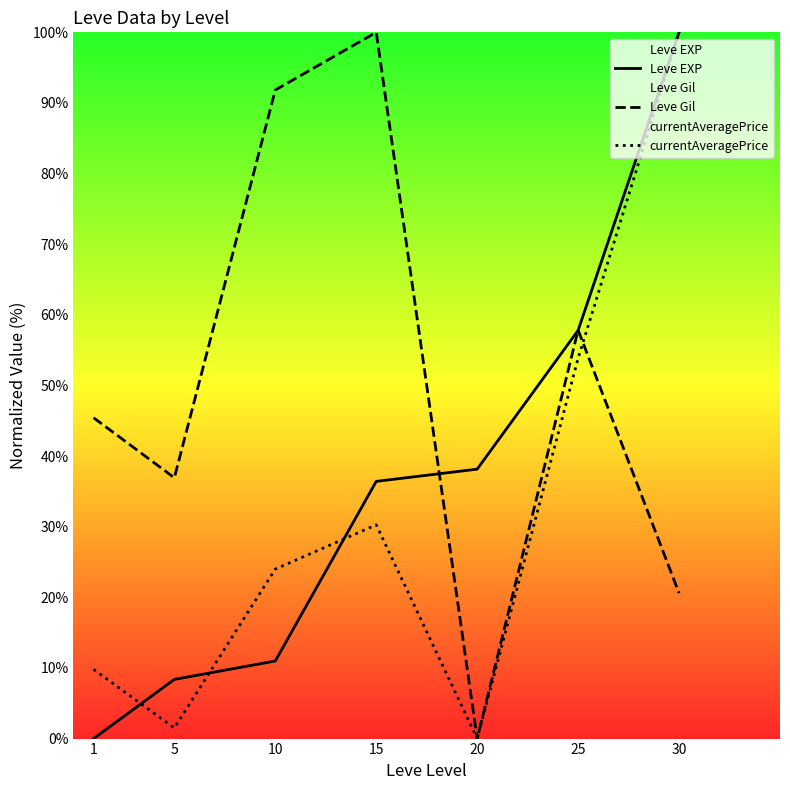

Is the value of Leve Gil at 20 greater than the value of currentAveragePrice at 1?

No